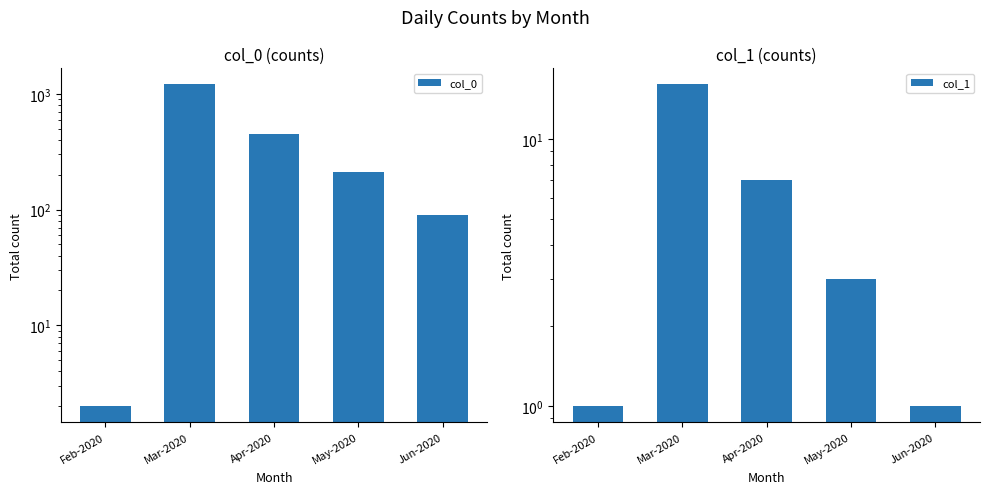

Rank the categories by col_0 value from highest to lowest.

Mar-2020, Apr-2020, May-2020, Jun-2020, Feb-2020